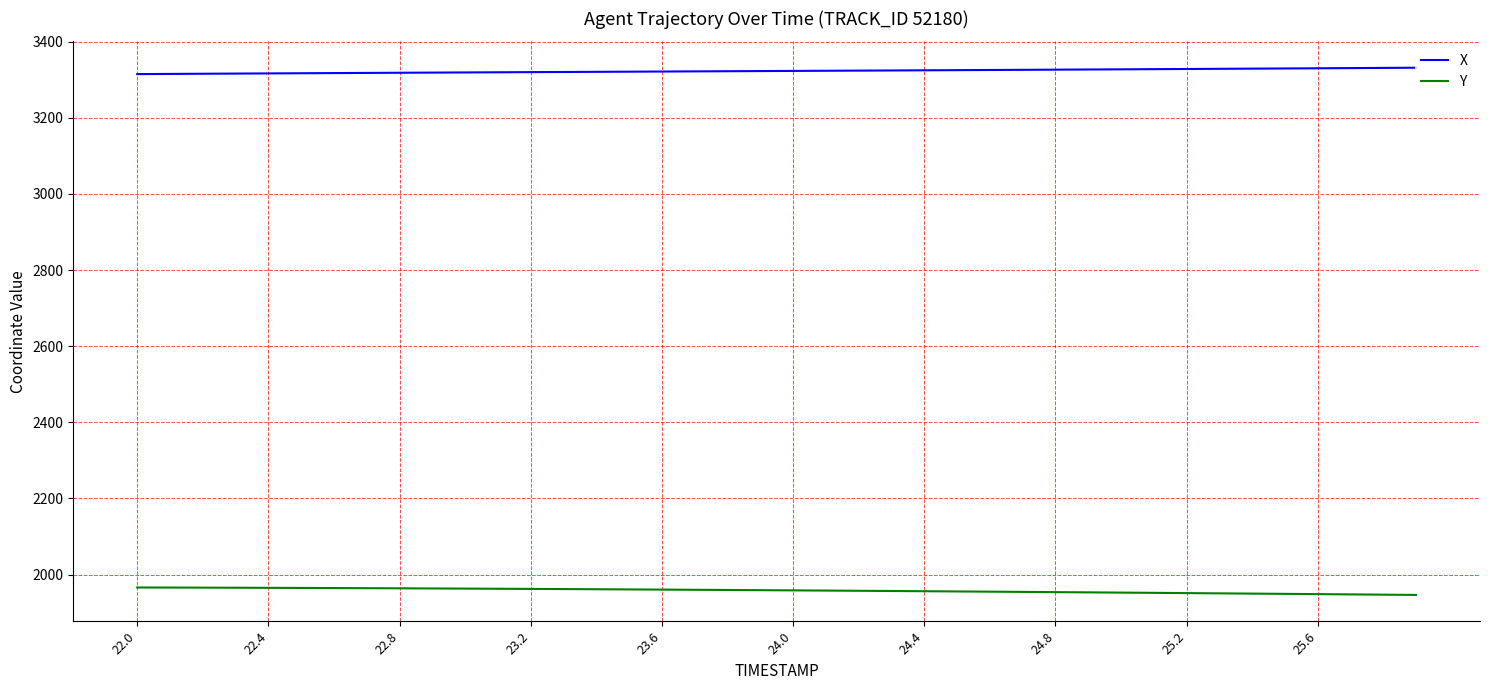

Does the chart display data point markers on the line(s)?

No